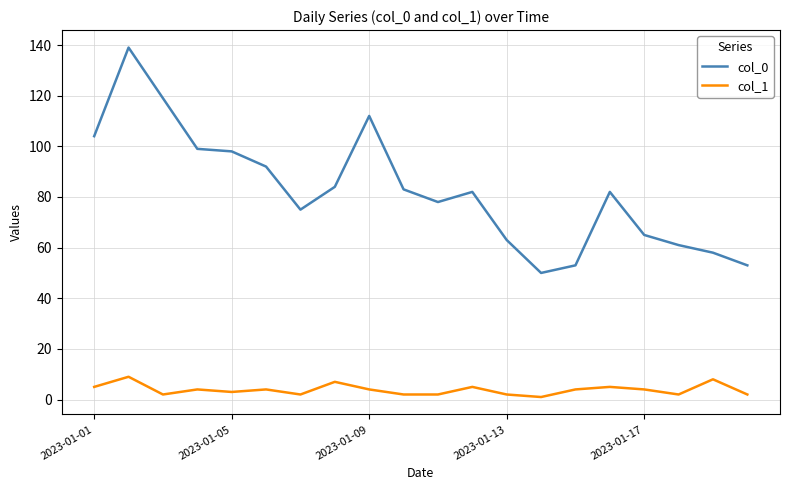

True or false: col_1 and col_0 intersect in this chart.

False